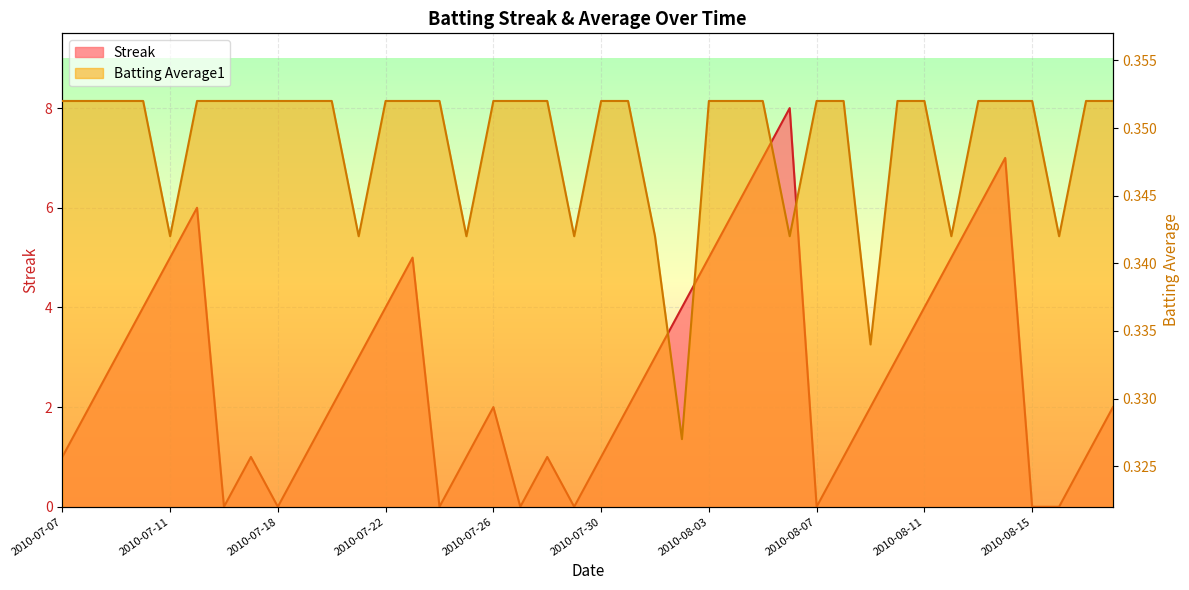

How many series are shown in this chart?

2